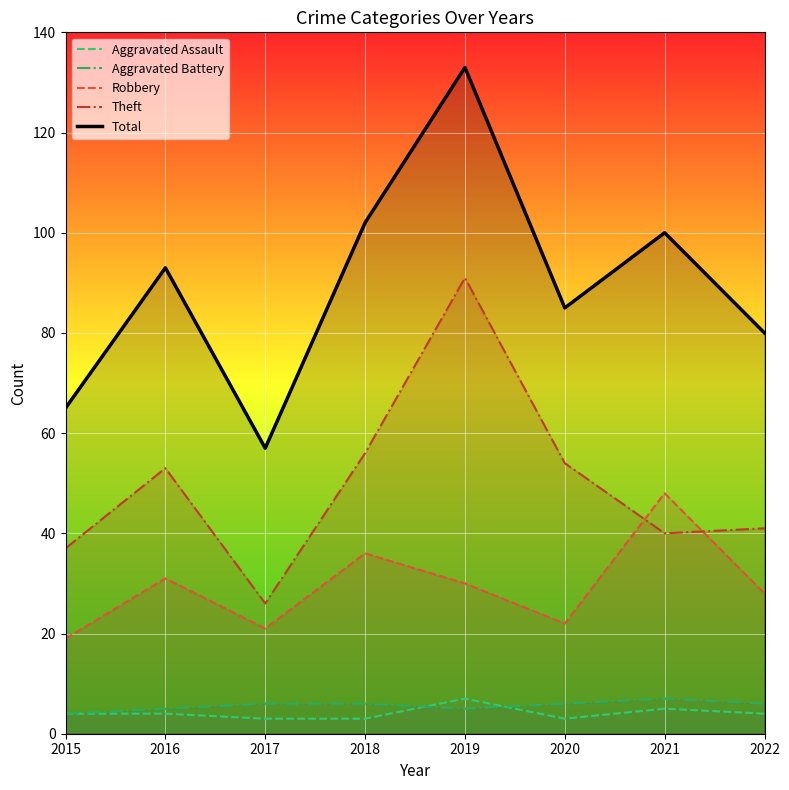

At how many categories does at least one series exceed 101?

2